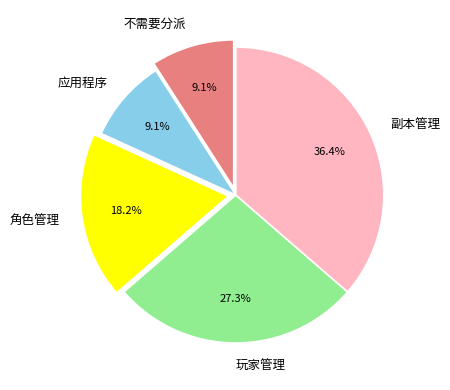

How many segments does this pie chart have?

5